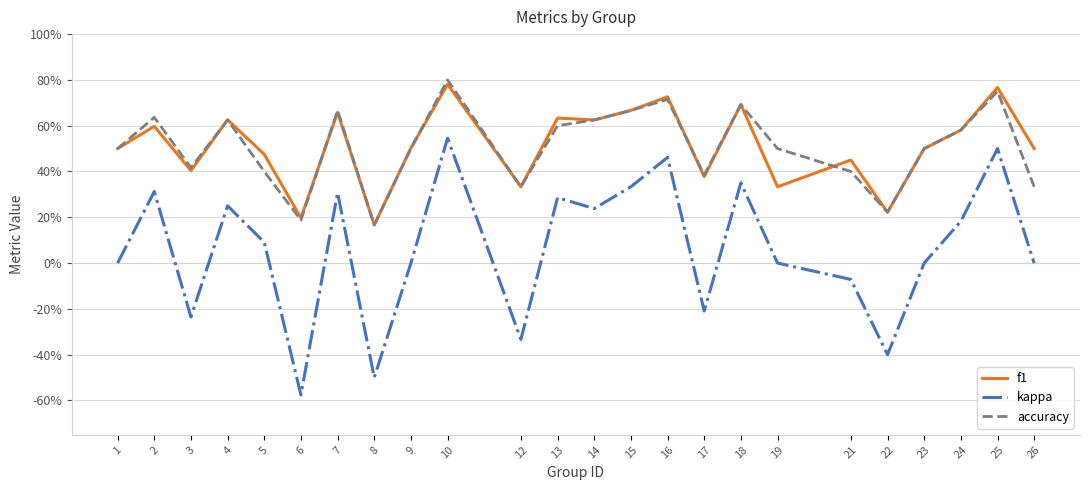

At how many categories does at least one series exceed 0?

24